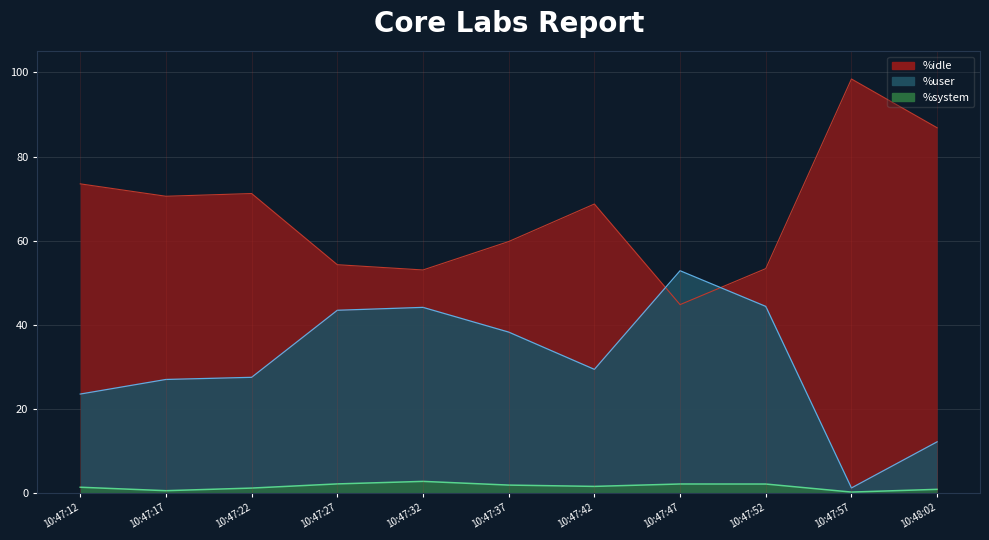

Is the value of %user at 10:47:37 greater than the value of %system at 10:47:27?

Yes